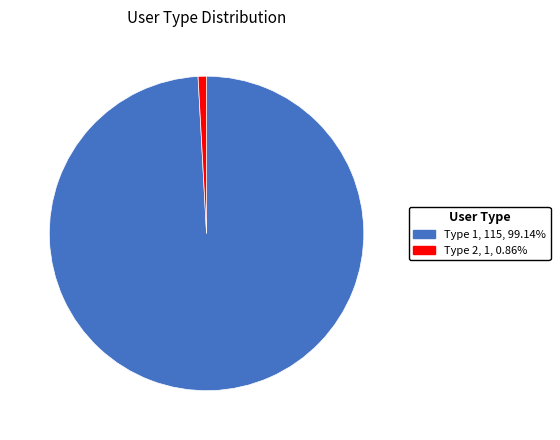

How many slices are in this pie chart?

2